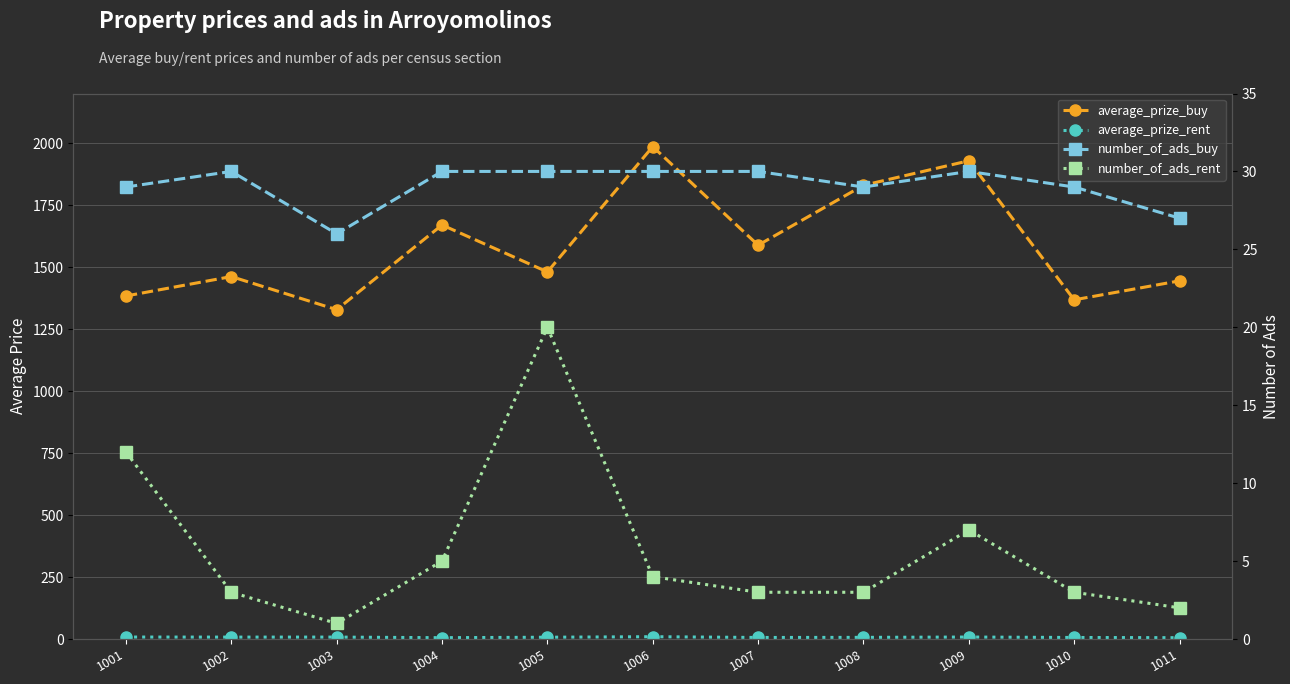

True or false: average_prize_buy and average_prize_rent cross at least once.

False